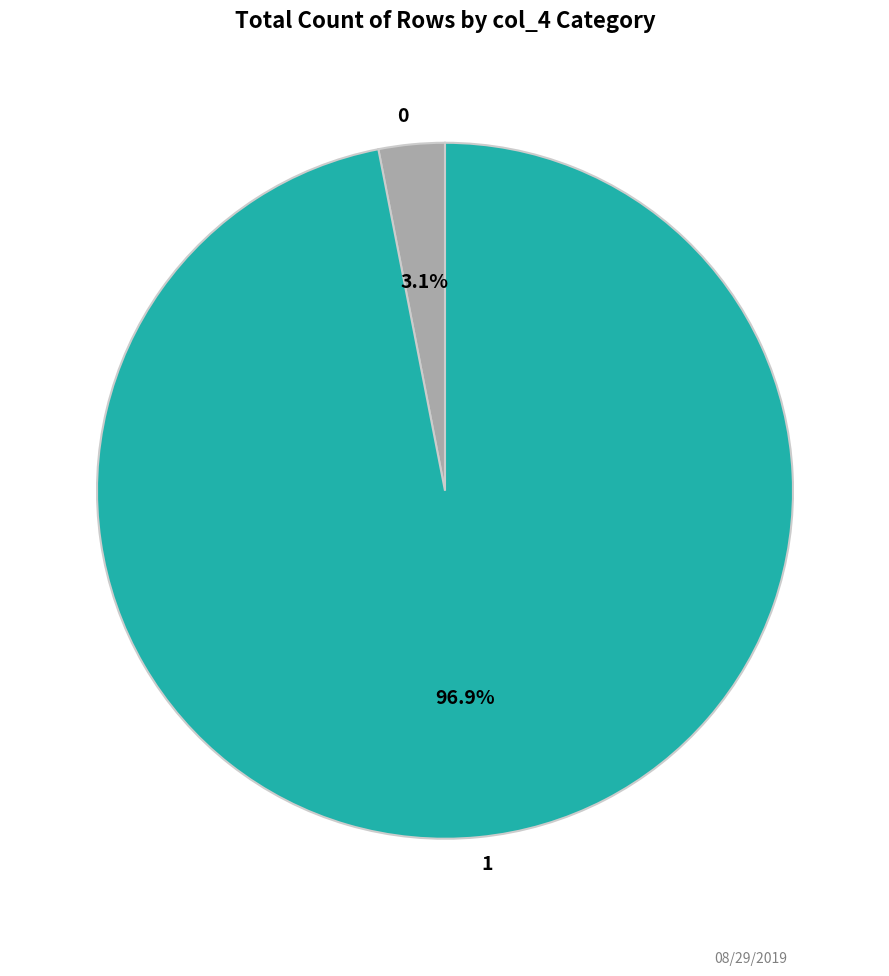

To the nearest percent, what is the average slice percentage?

50%